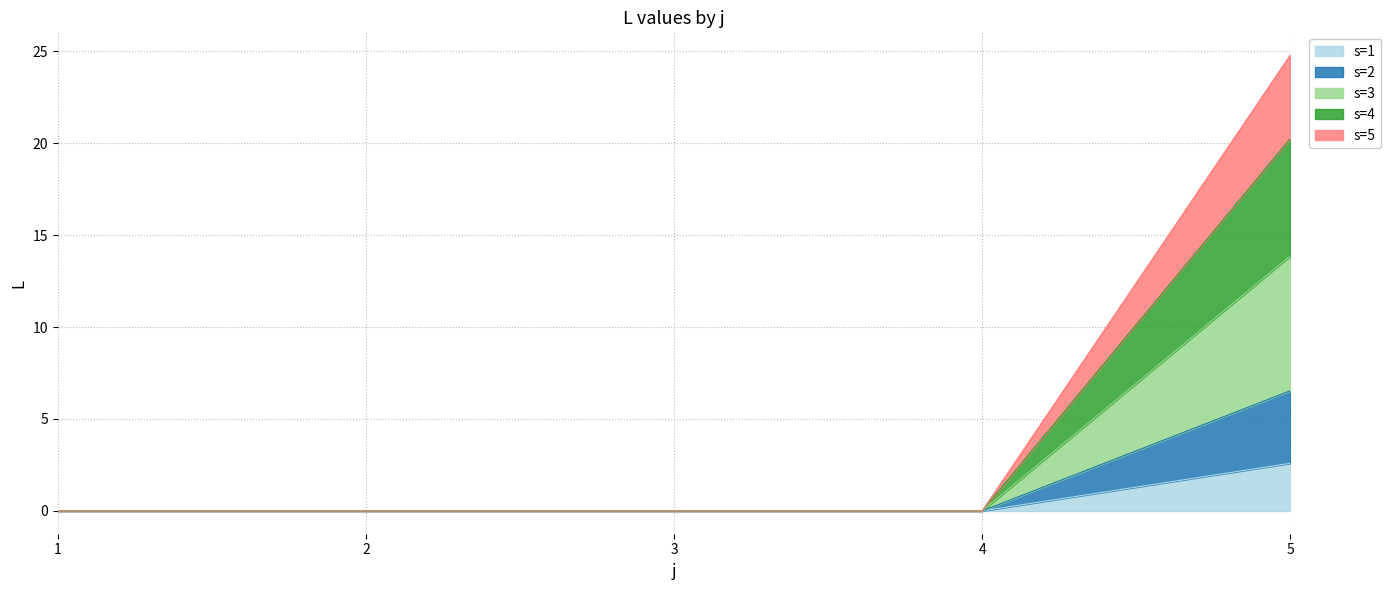

At which category is the sum across all series the highest?

5